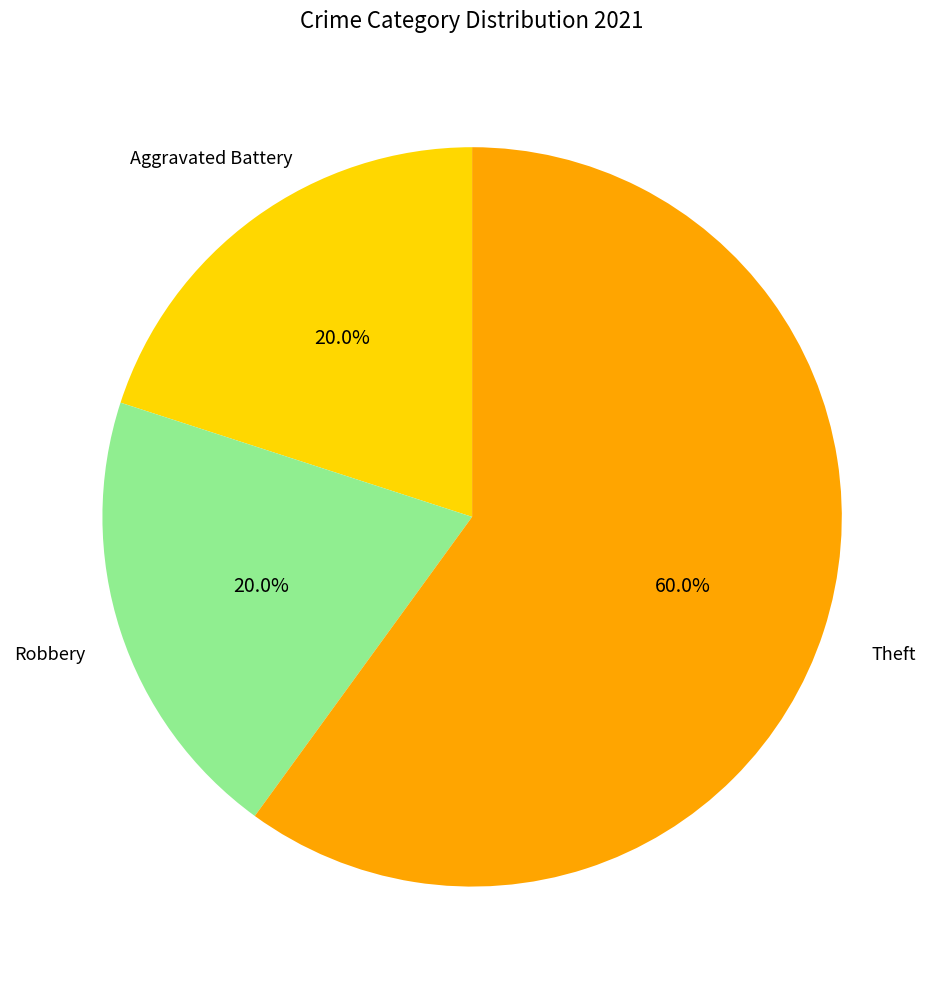

Does Robbery account for over 50% of the chart?

No